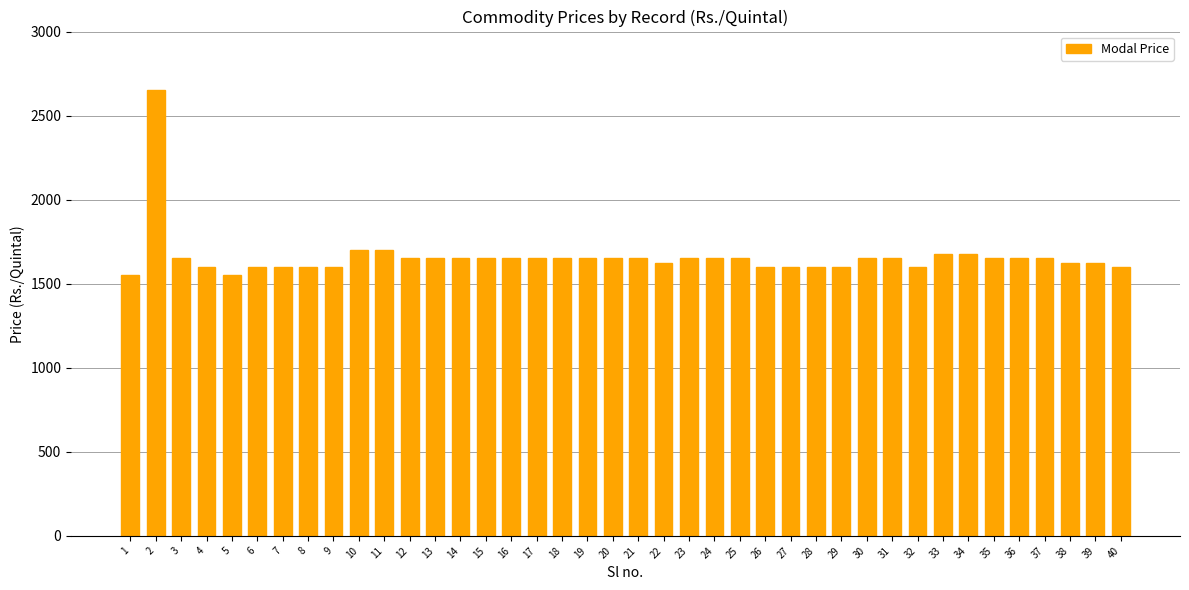

What is the difference between the values at 27 and 13?

50